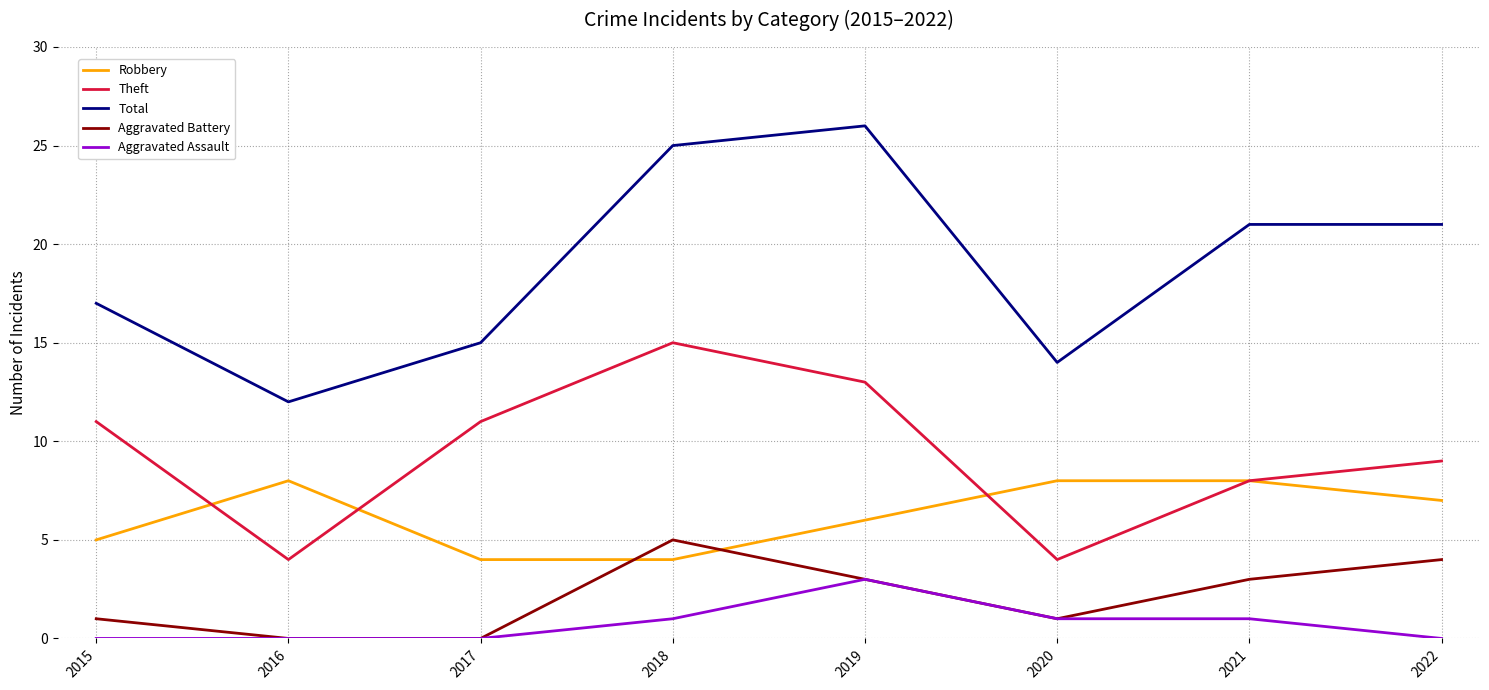

How many categories are shown in the chart?

8